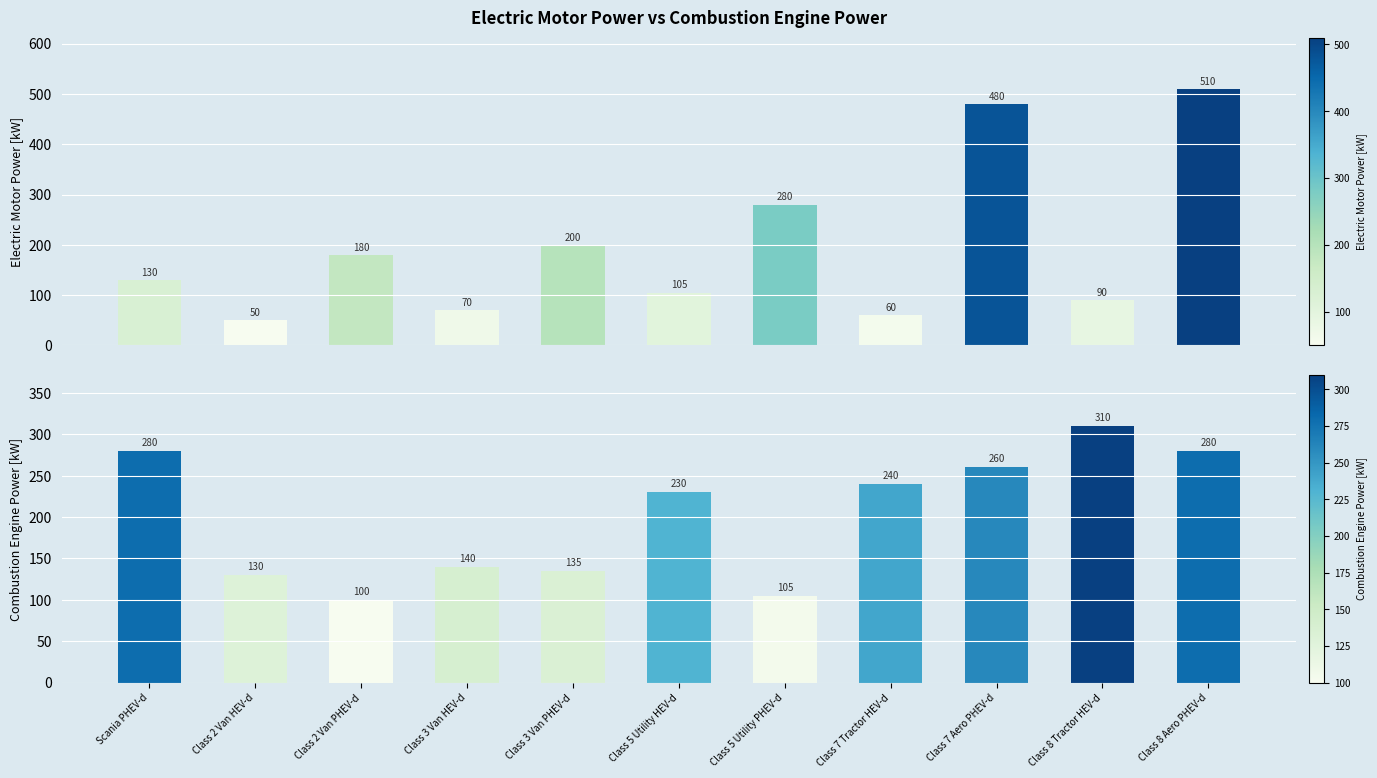

Count the number of categories in the chart.

11